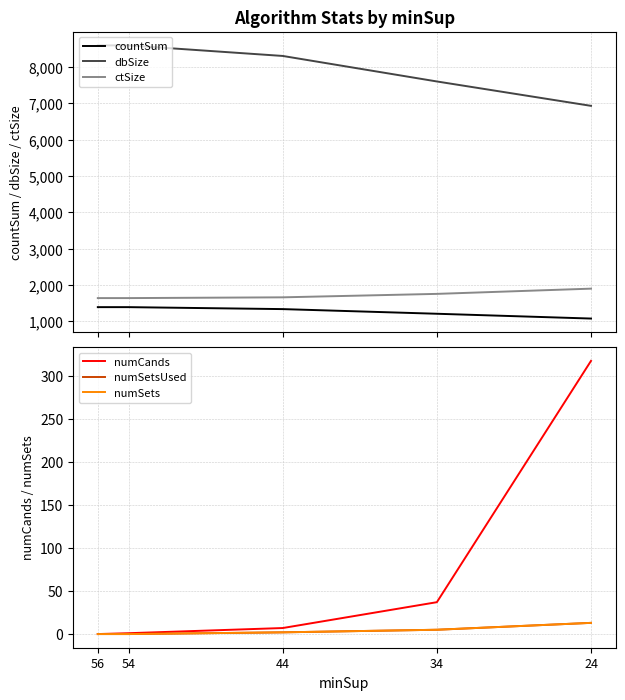

Reading right to left, what are all the values shown in this chart?

countSum: 1078	1210	1338	1392	1392
dbSize: 6932	7603	8305	8596	8596
ctSize: 1901	1757	1662	1641	1641
numCands: 317	37	7	1	0
numSetsUsed: 13	5	2	0	0
numSets: 13	5	2	0	0